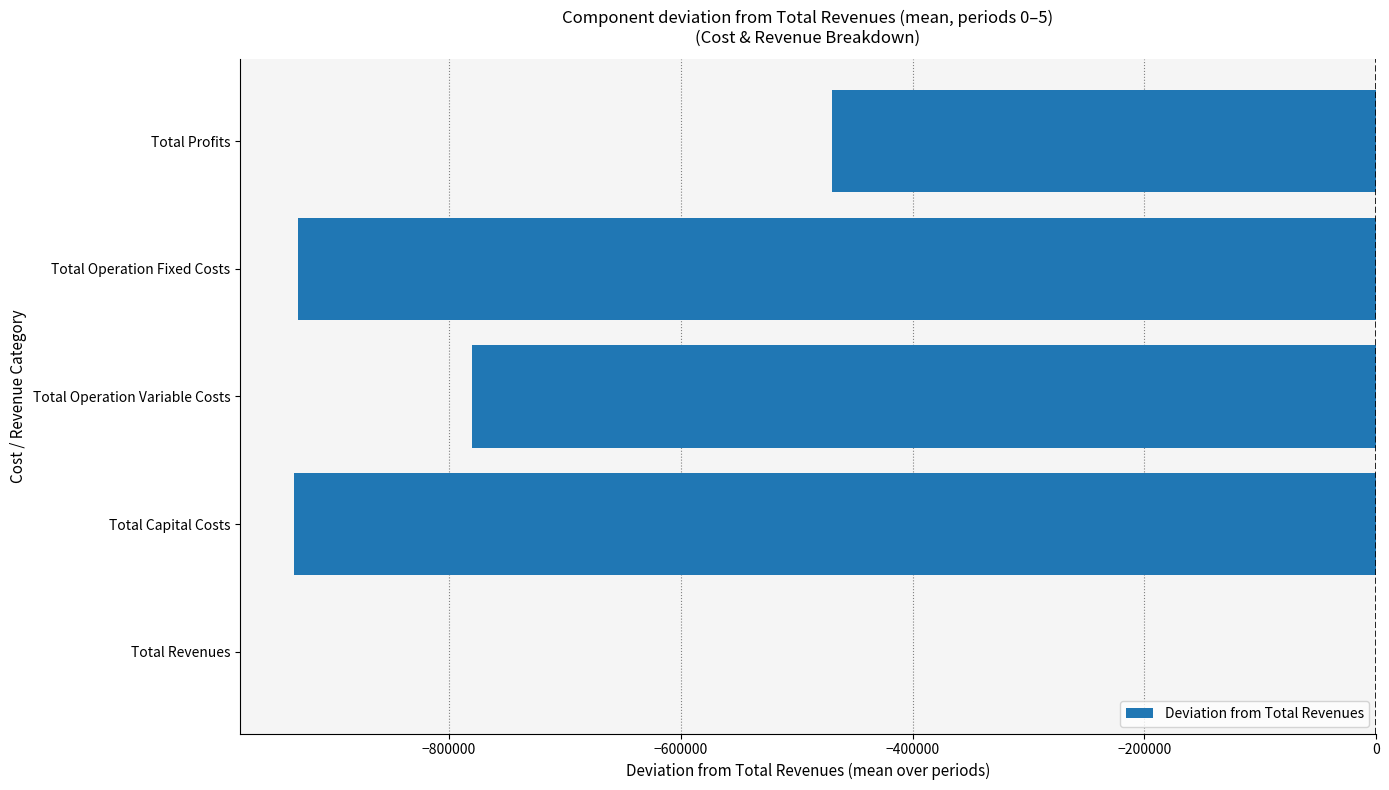

What is the sum of all values?

-3114529.2